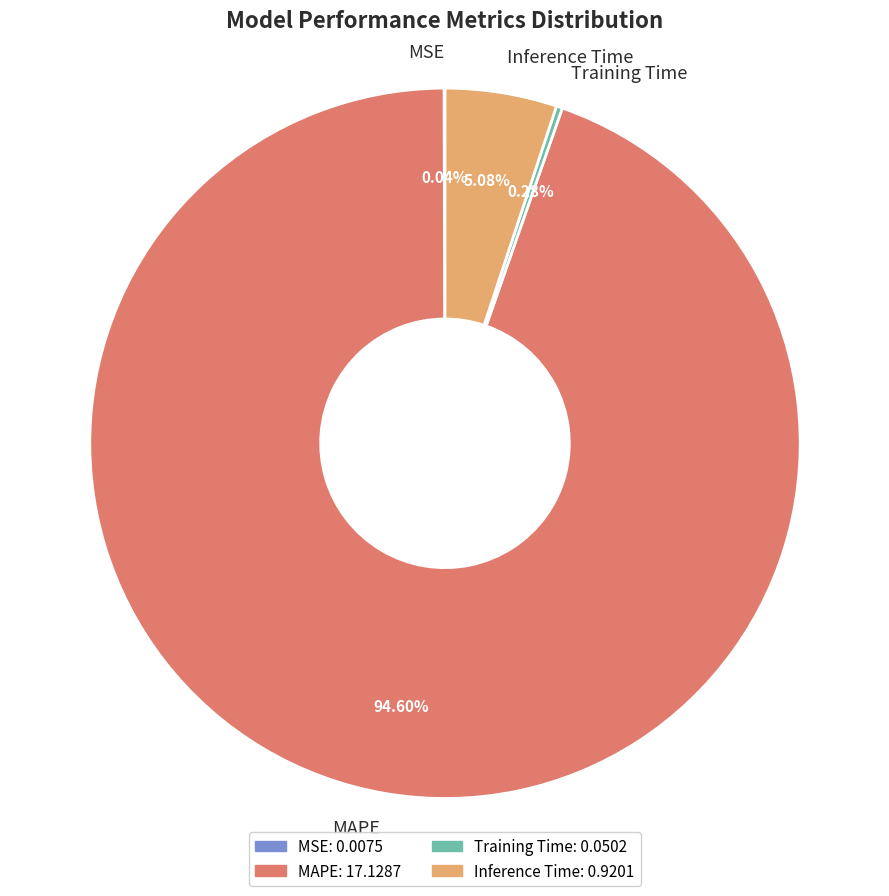

What is the largest slice in the pie chart?

MAPE